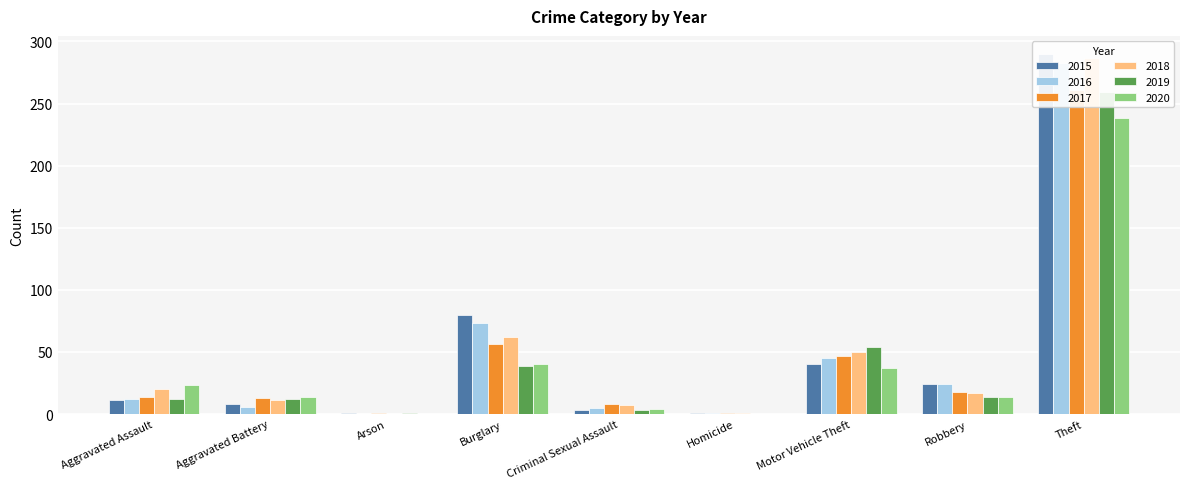

The value of 2018 at Burglary is 86. True or false?

False